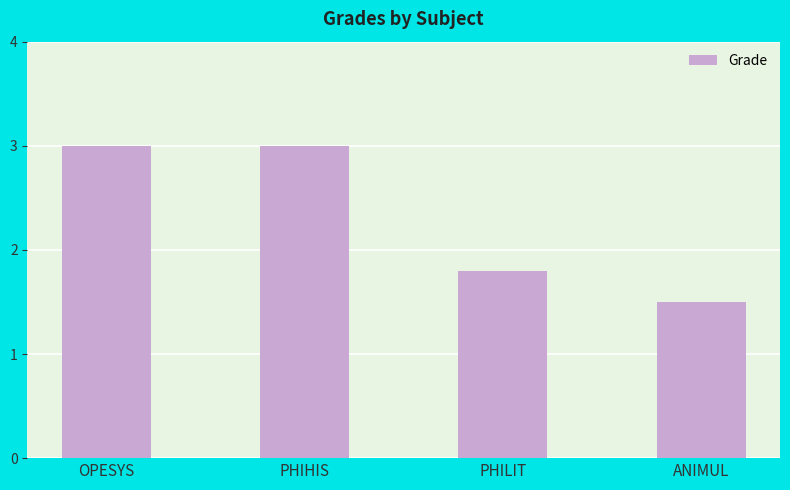

What is the ratio of the value at PHIHIS to the value at PHILIT?

1.7